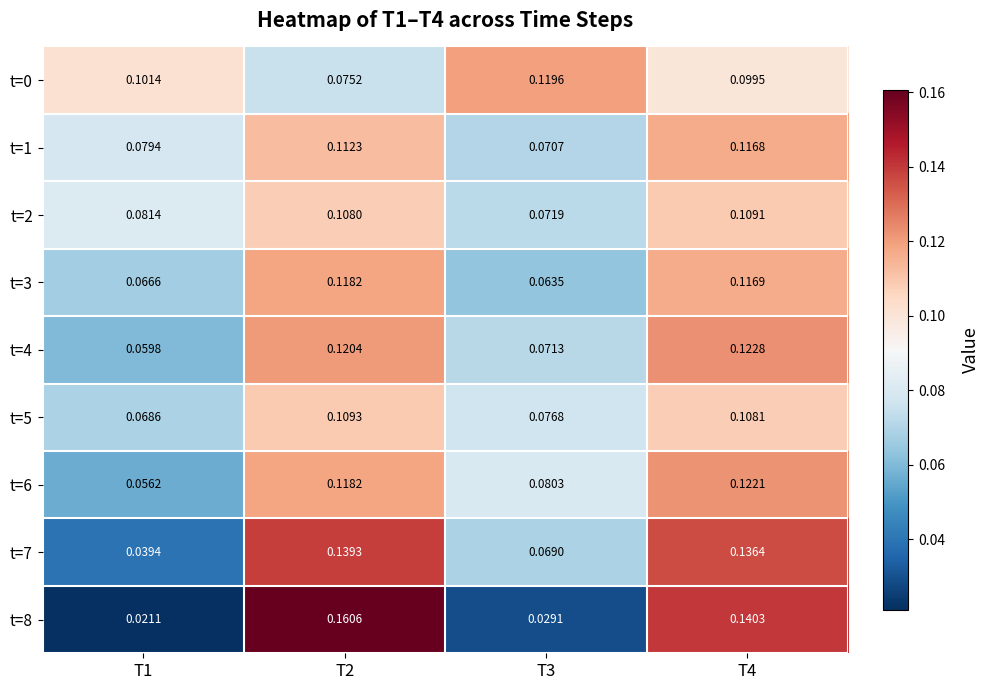

How many distinct data groups are displayed?

9